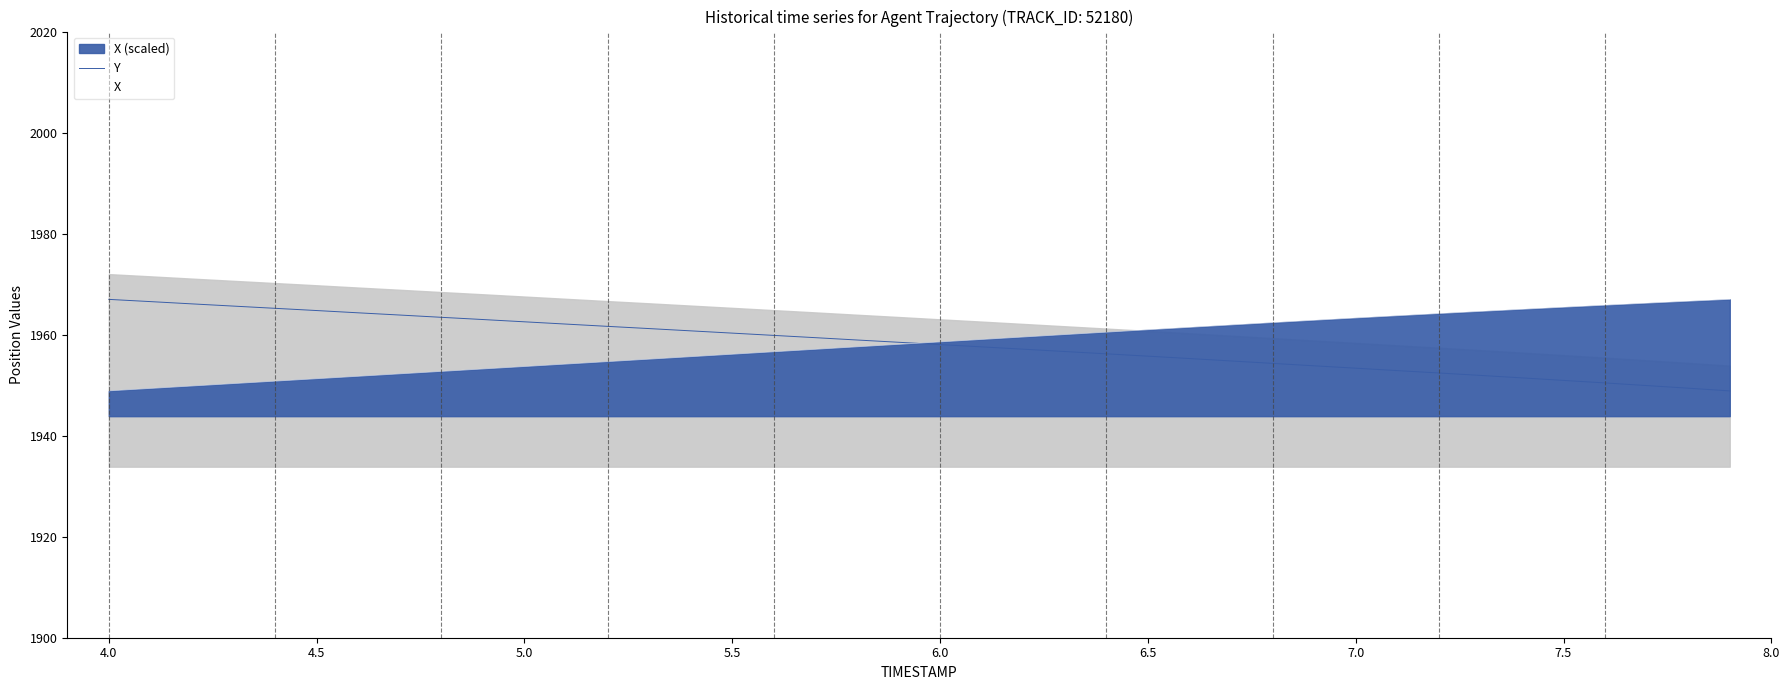

True or false: Y has a value of 649.2 at 5.5.

False